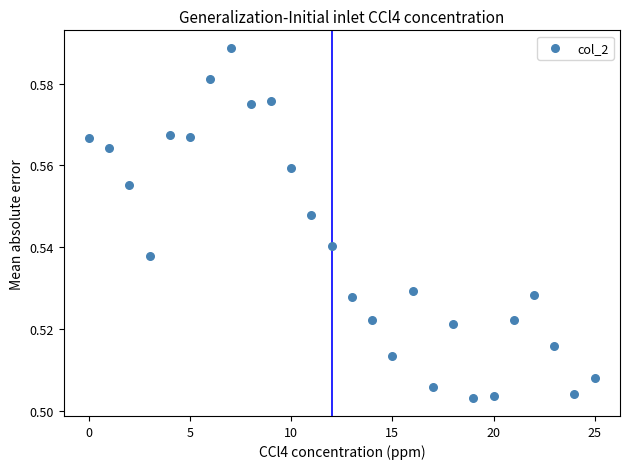

Count the number of points in this scatter plot.

26